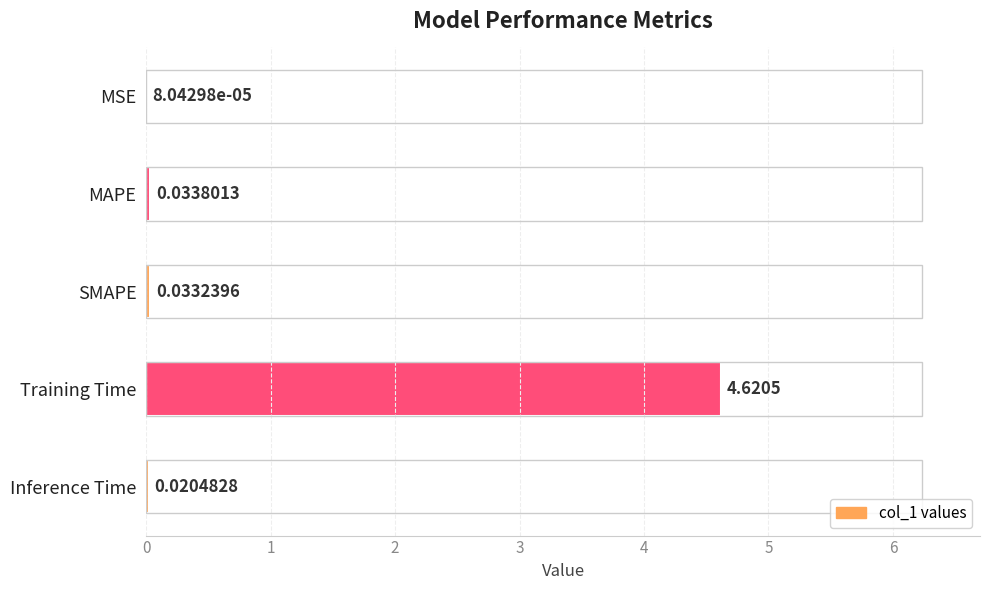

Which has a higher value, MSE or Inference Time?

Inference Time